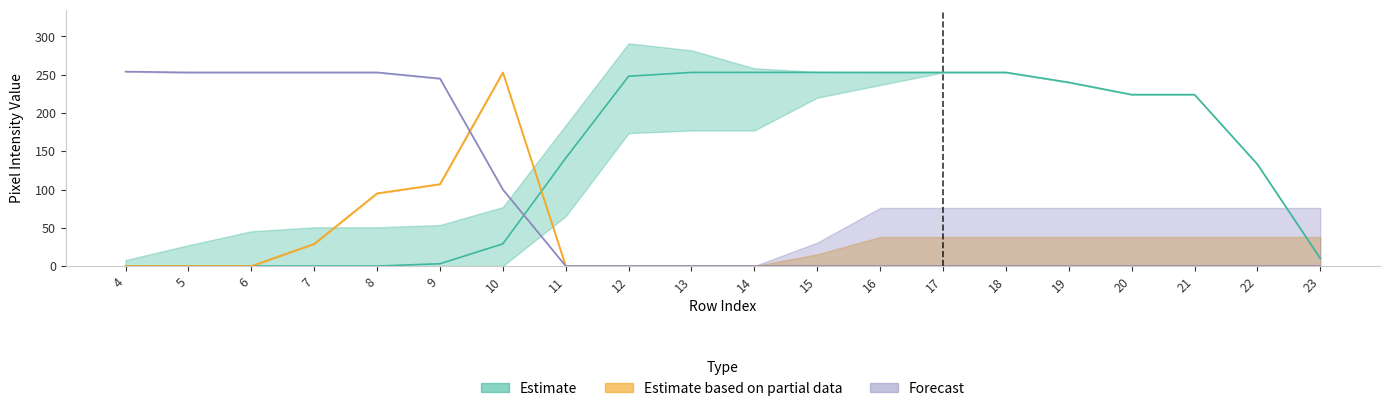

What is the total value across all series at 20?

224